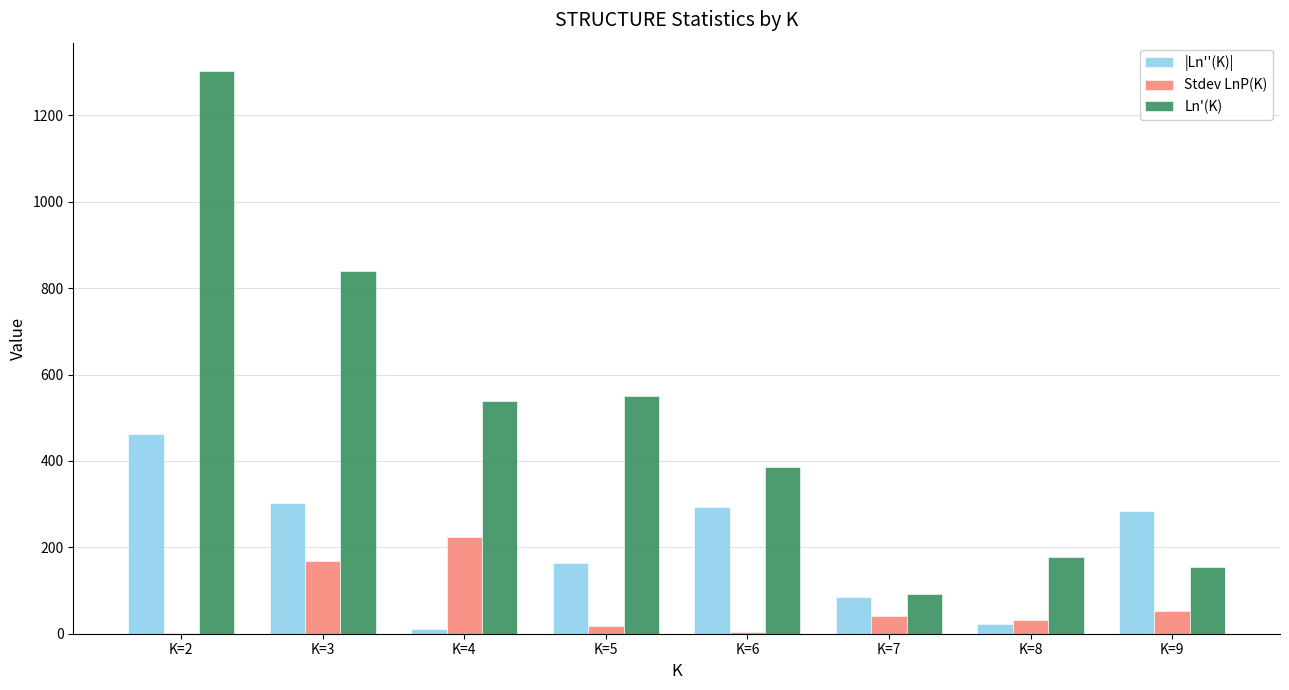

What is the highest value of the Ln'(K) series?

1303.4